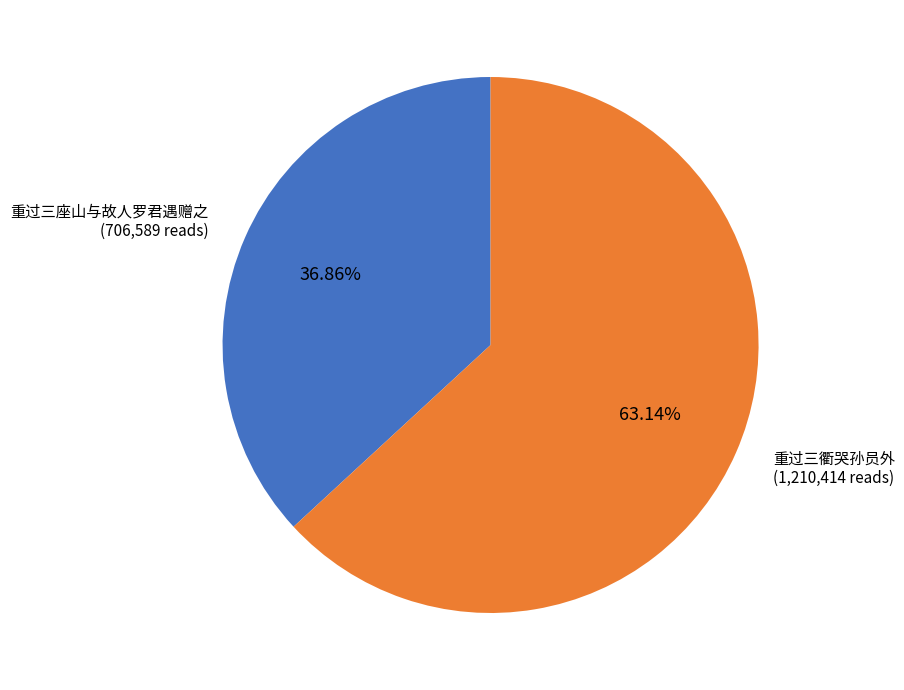

Which has a higher value, 重过三座山与故人罗君遇赠之 or 重过三衢哭孙员外?

重过三衢哭孙员外